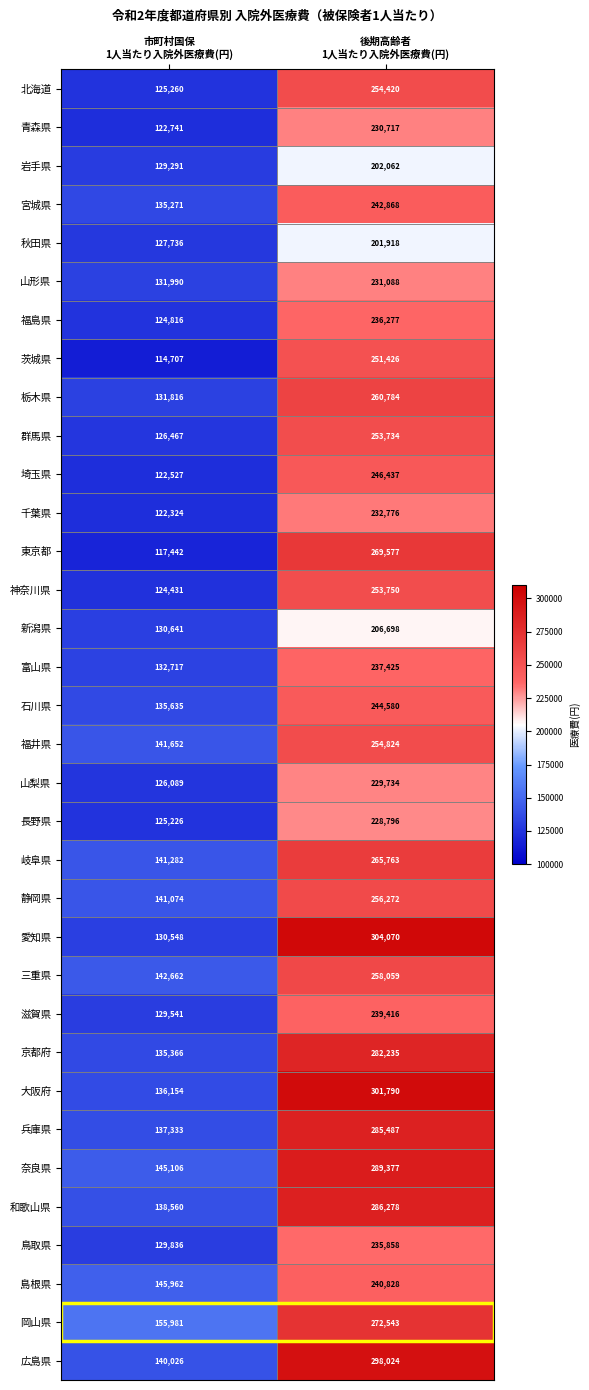

At how many categories does at least one series exceed 157823?

1